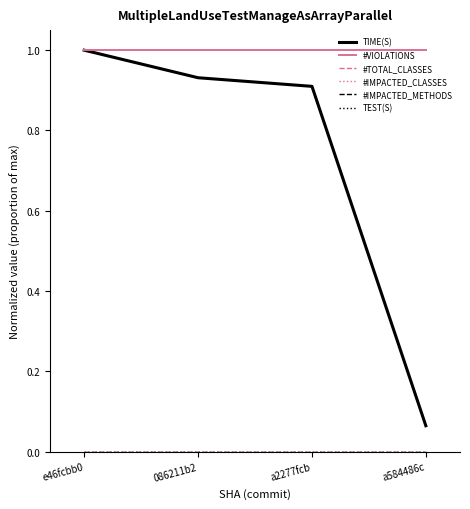

True or false: TEST(S) has a value of 0.0 at a2277fcb.

True